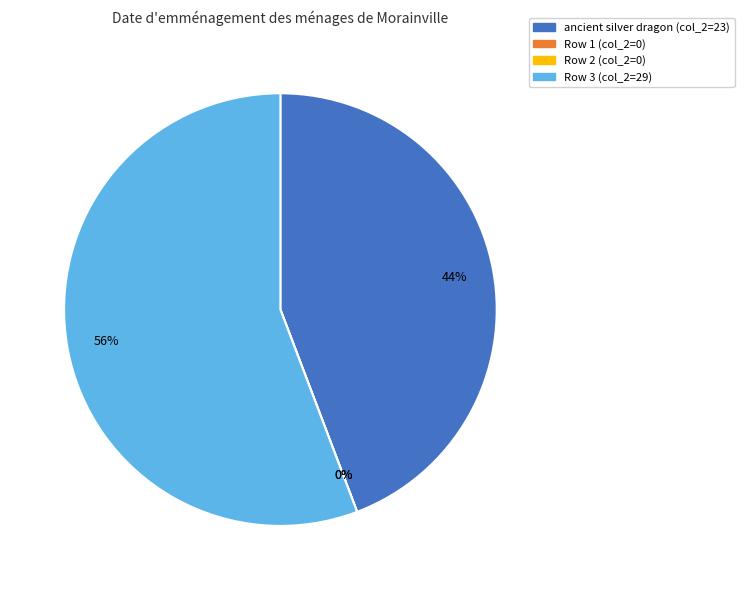

Which category accounts for the majority?

Row 3 (col_2=29)